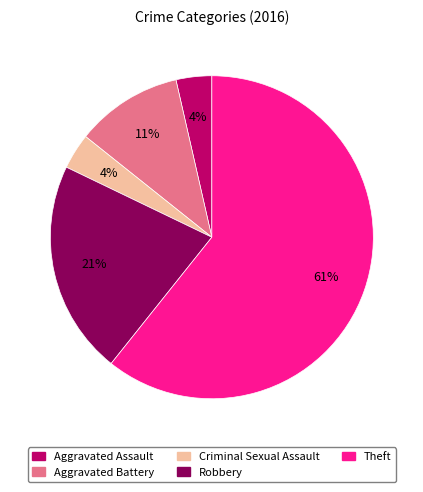

Is there a majority slice in this chart?

Yes